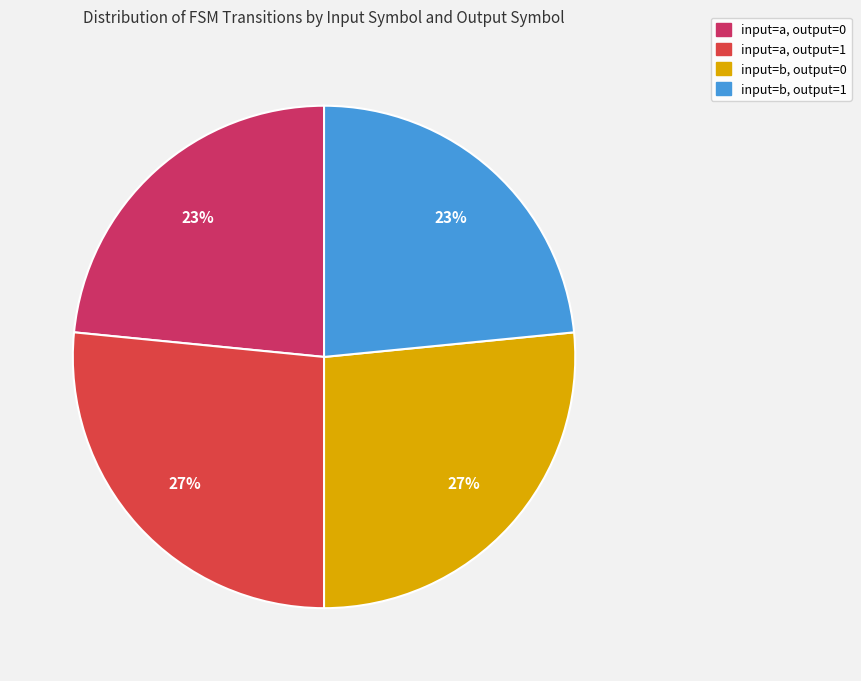

Approximately how many times larger is the value at input=a, output=1 compared to input=b, output=0?

1.0